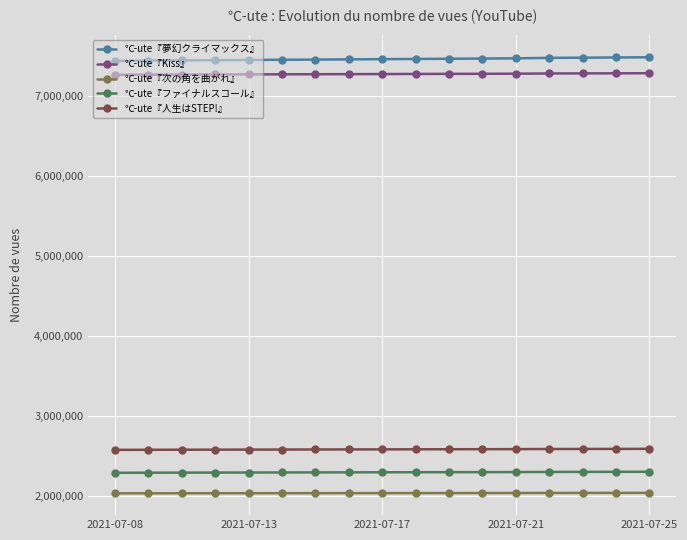

True or false: ℃-ute『夢幻クライマックス』 and ℃-ute『Kiss』 intersect in this chart.

False